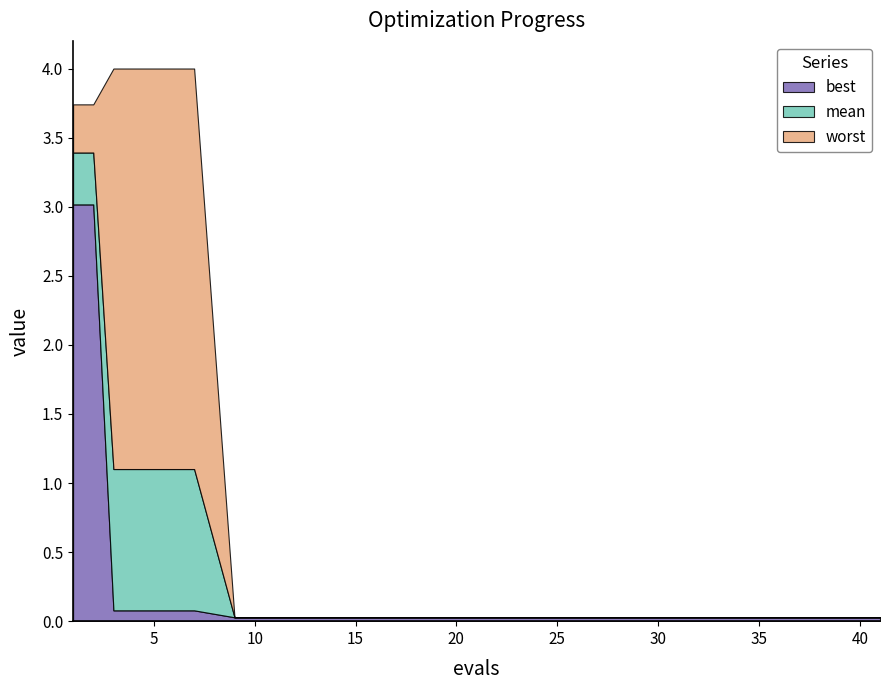

List the series in order of their overall mean, highest first.

worst, mean, best